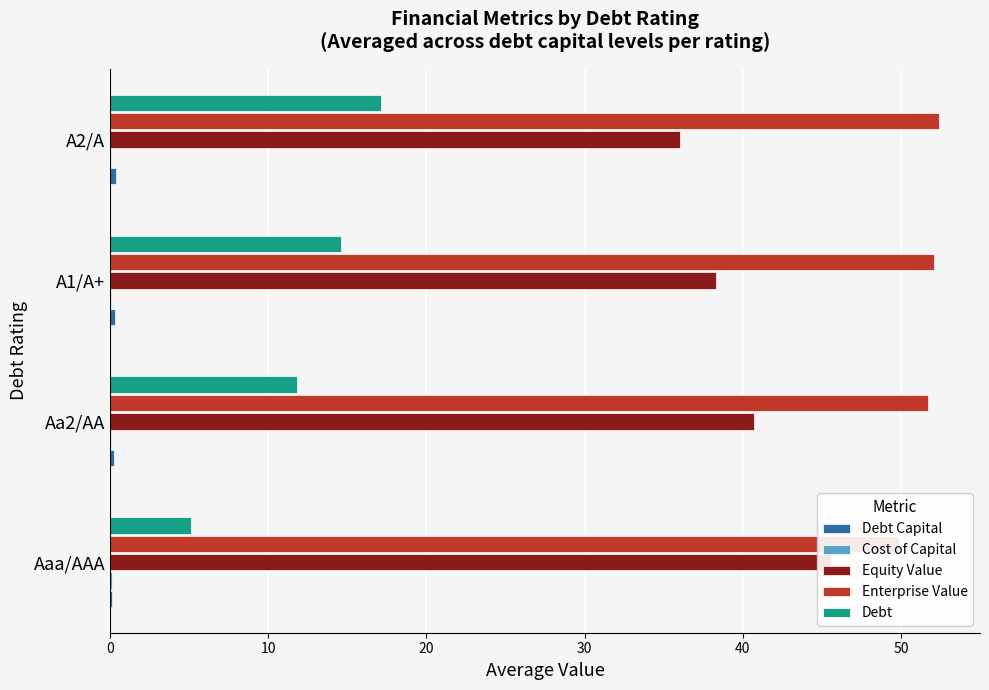

What are all the series names shown in the legend?

Debt Capital, Cost of Capital, Equity Value, Enterprise Value, Debt